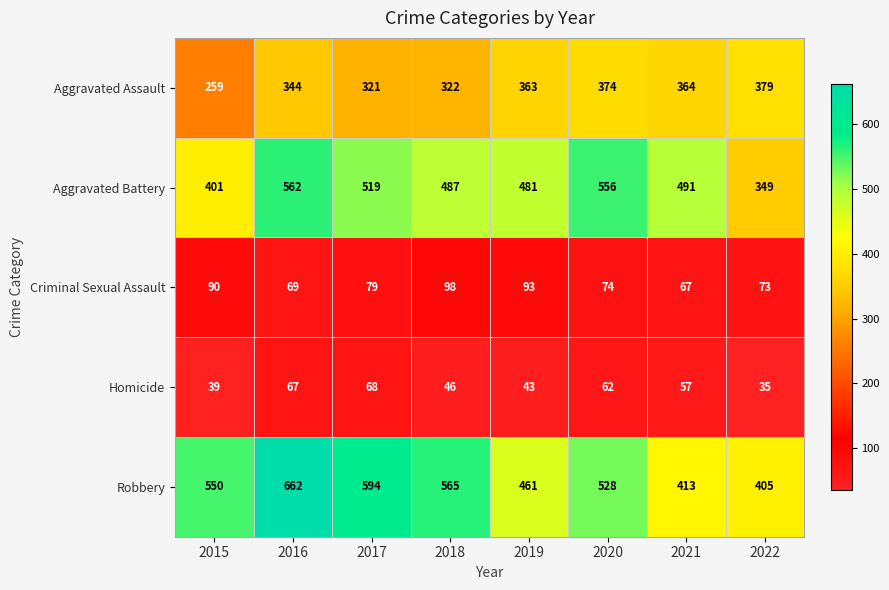

Is it true that Aggravated Assault equals 374 at 2020?

True